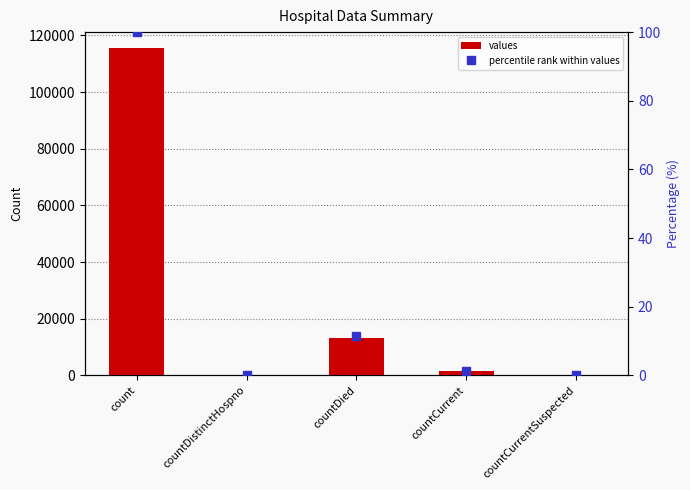

Reading right to left, what are all the values shown in this chart?

values: countCurrentSuspected=0.0	countCurrent=1383.0	countDied=13343.0	countDistinctHospno=0.0	count=115379.0
percentile rank within values: countCurrentSuspected=0.0	countCurrent=1.2	countDied=11.6	countDistinctHospno=0.0	count=100.0